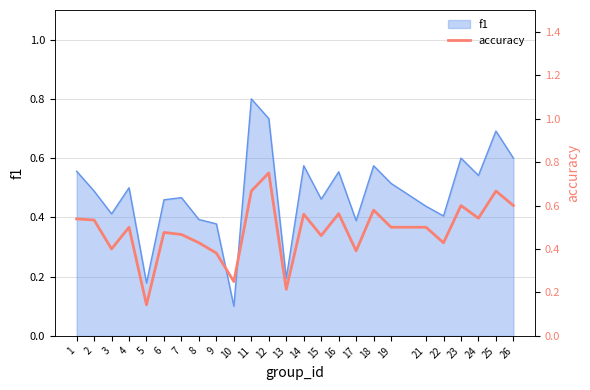

At which category does the chart reach its peak across all series?

12